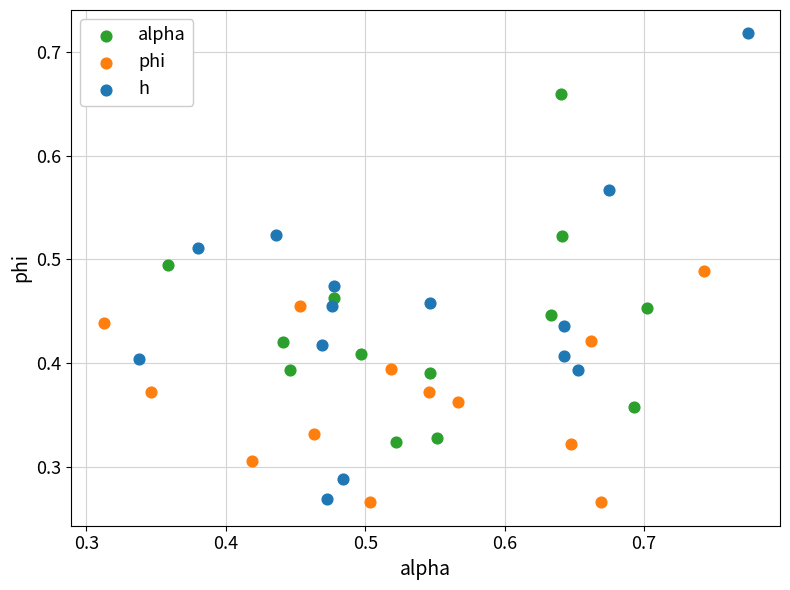

Which series has the widest spread of Y values?

h